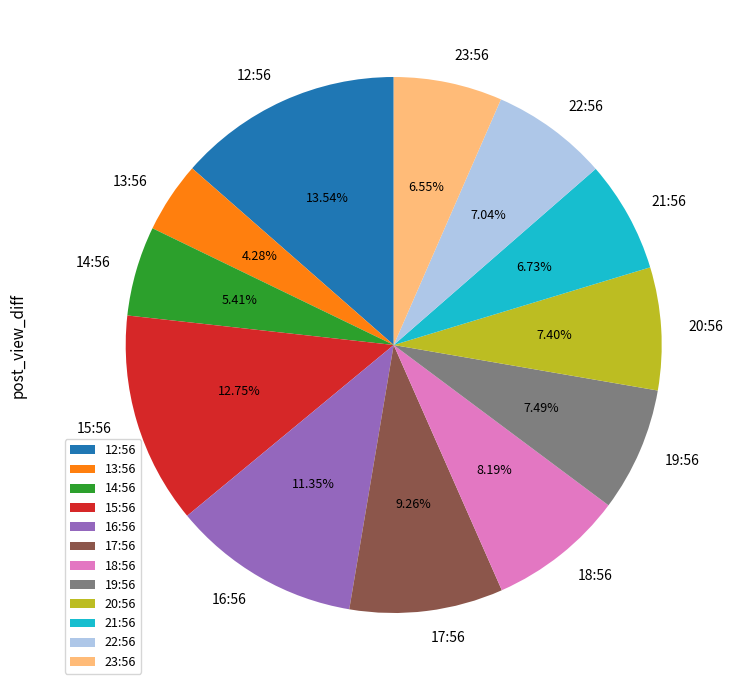

Approximately how many times larger is the value at 12:56 compared to 19:56?

1.8